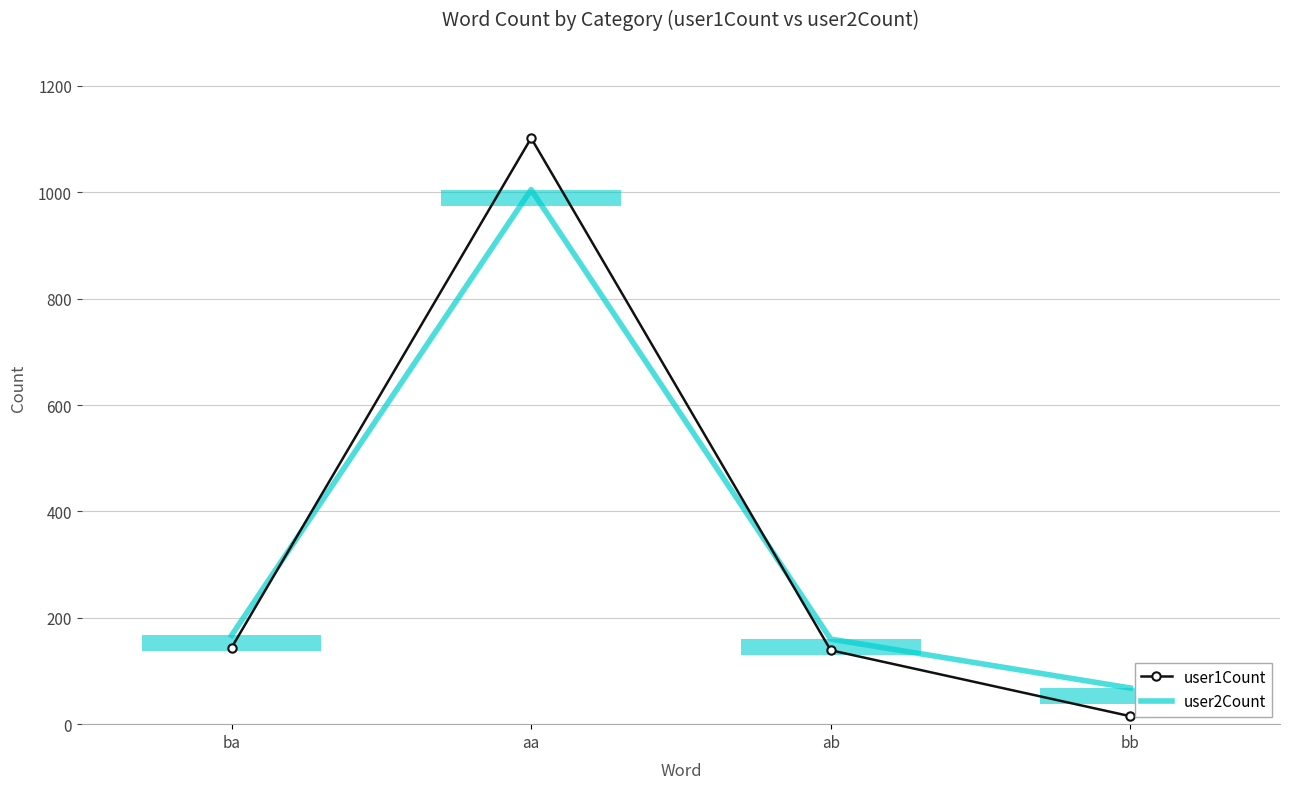

Where is the first local maximum for user1Count?

aa